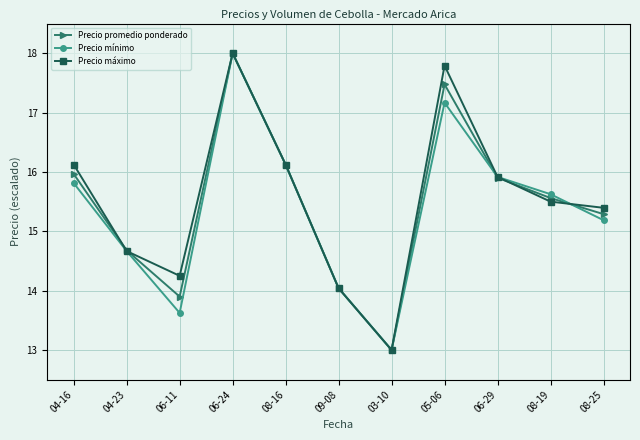

Where does the Precio máximo series first go above 15?

04-16